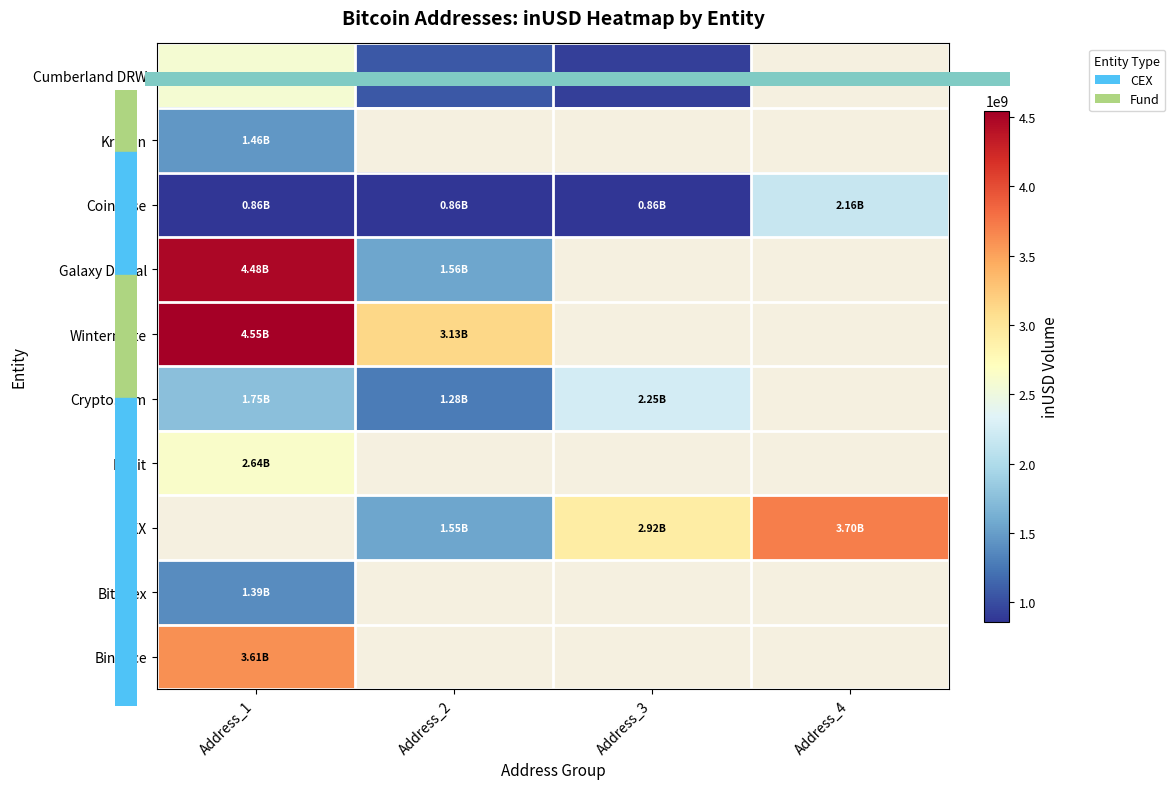

How many data points does each series have?

4